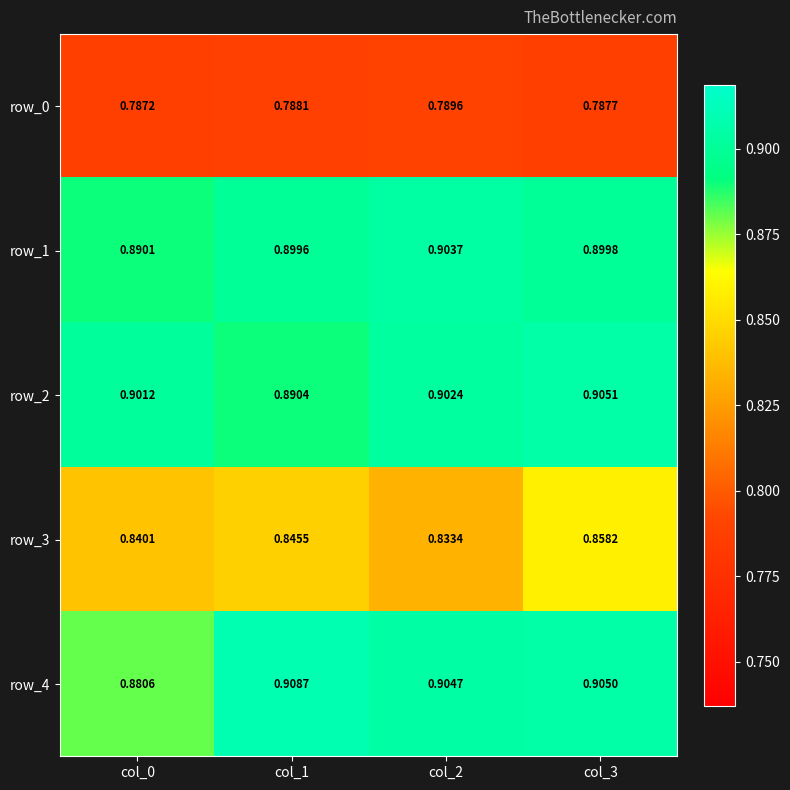

How many row_1 values are between 0 and 1?

4